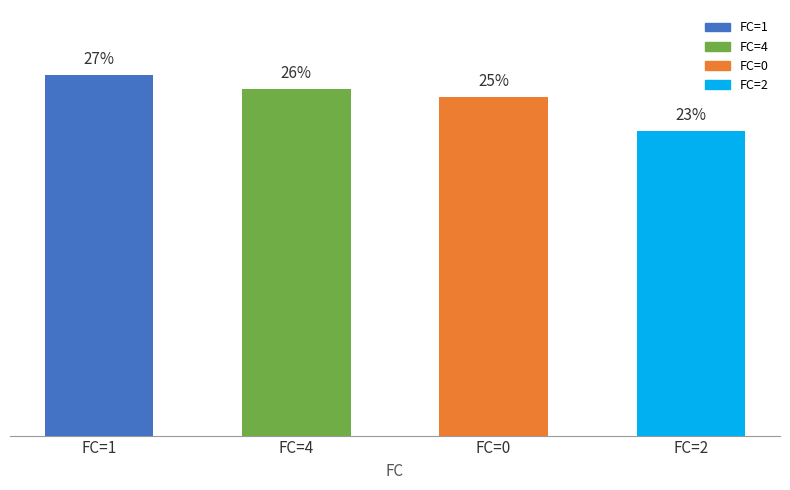

Reading left to right, list all the values displayed in this chart.

FC=1=26.7	FC=4=25.7	FC=0=25.1	FC=2=22.6